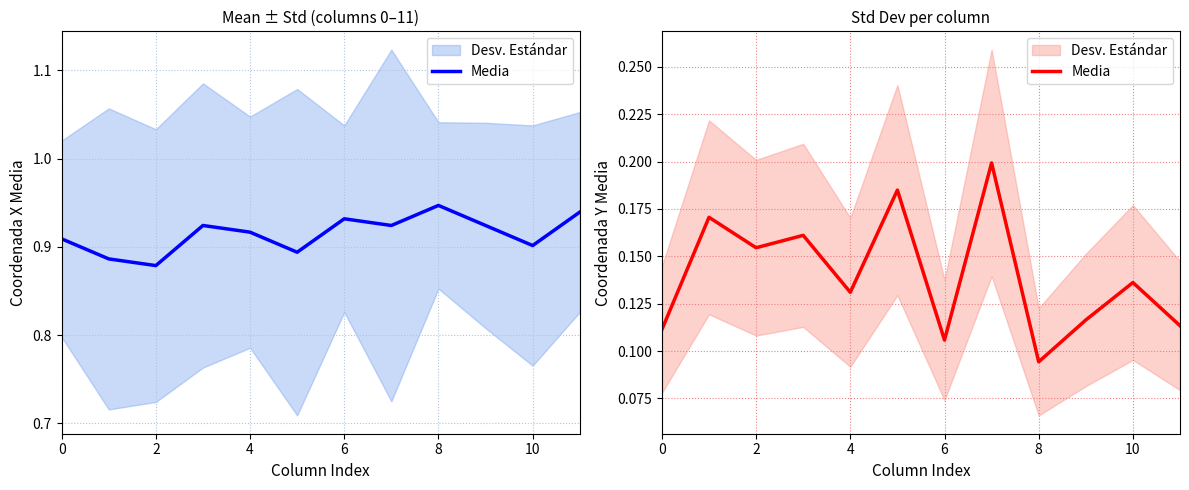

How many points are lower than both their immediate neighbors (excluding endpoints)?

4